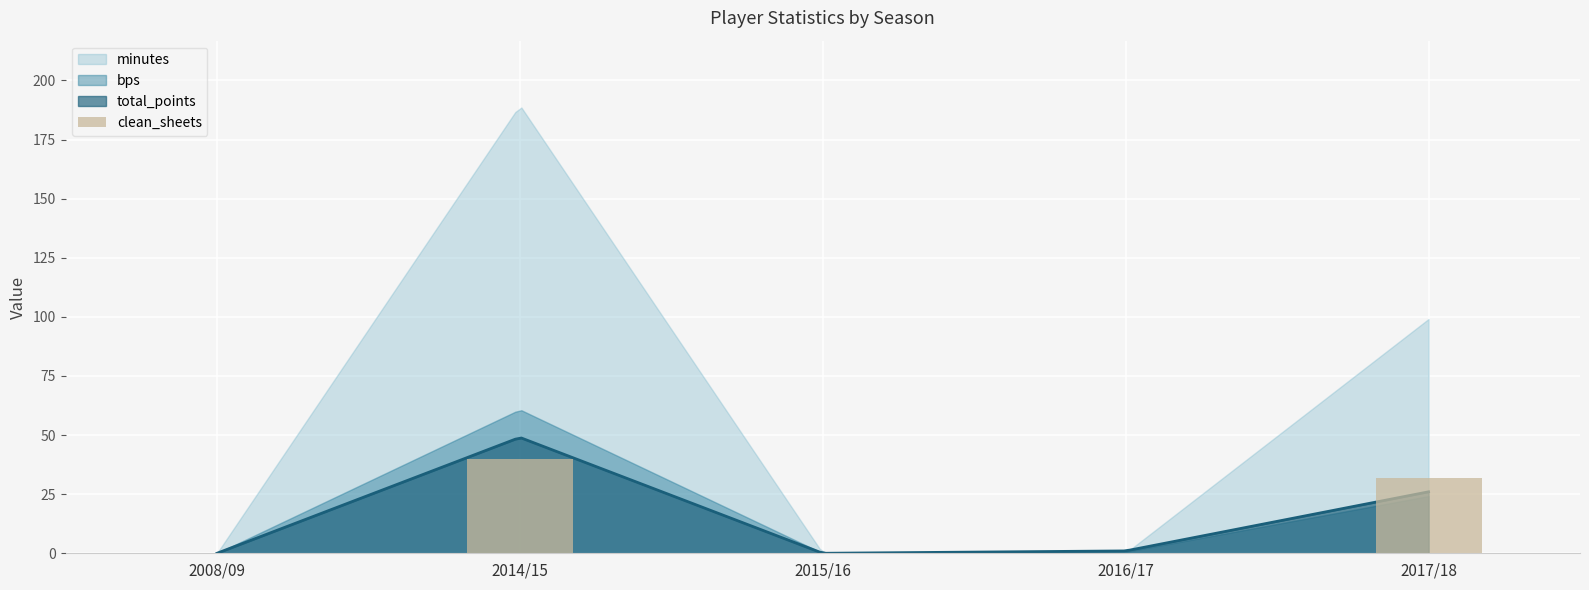

Count the number of values greater than 0.

2